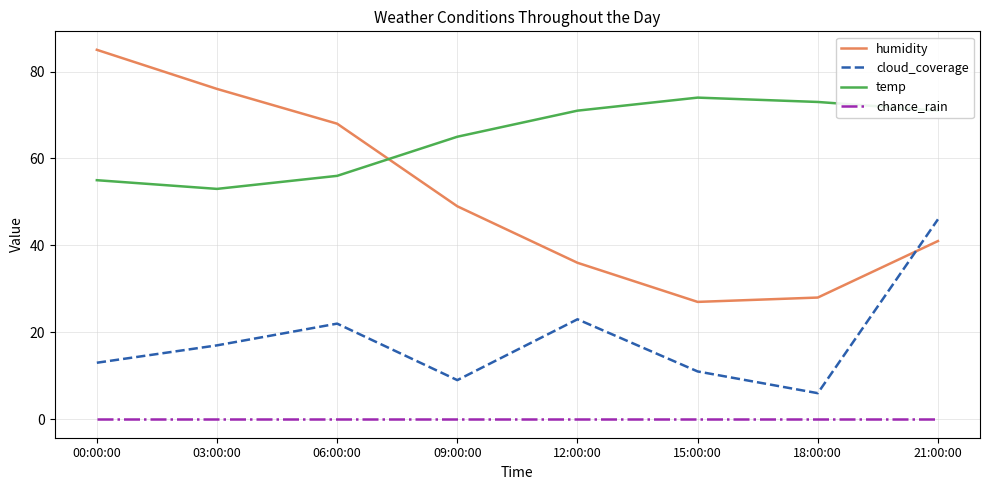

Reading left to right, list all the values displayed in this chart.

humidity: 85	76	68	49	36	27	28	41
cloud_coverage: 13	17	22	9	23	11	6	46
temp: 55	53	56	65	71	74	73	71
chance_rain: 0	0	0	0	0	0	0	0